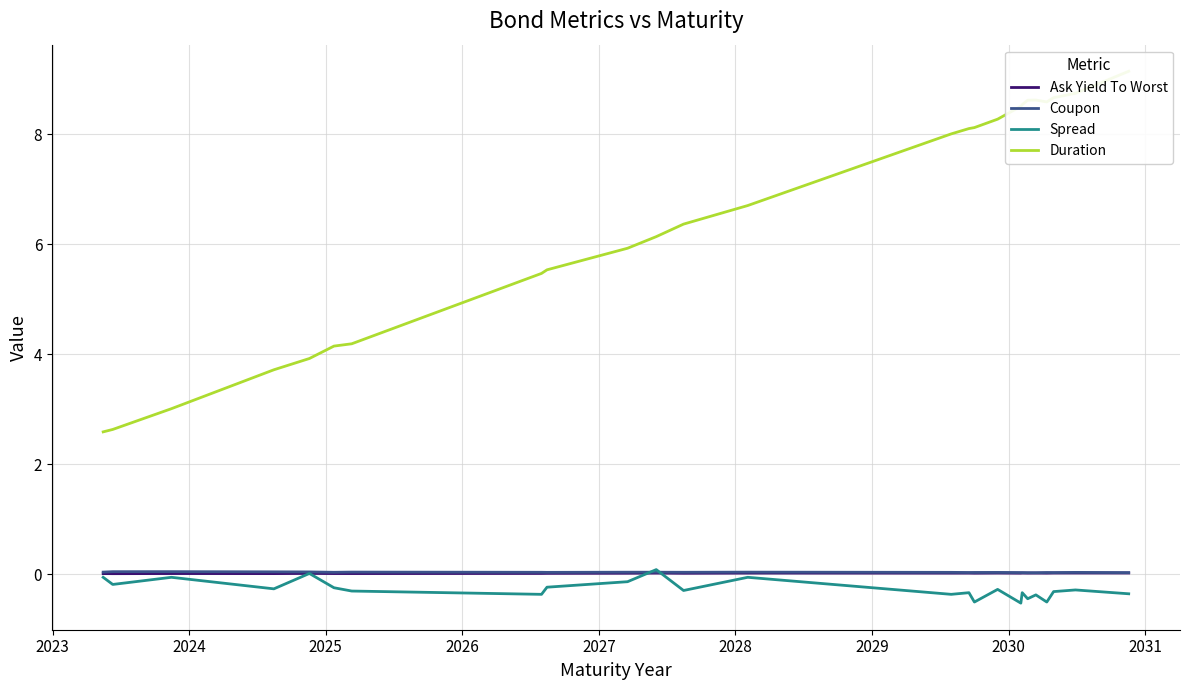

What is the minimum value shown in the chart?

-0.5